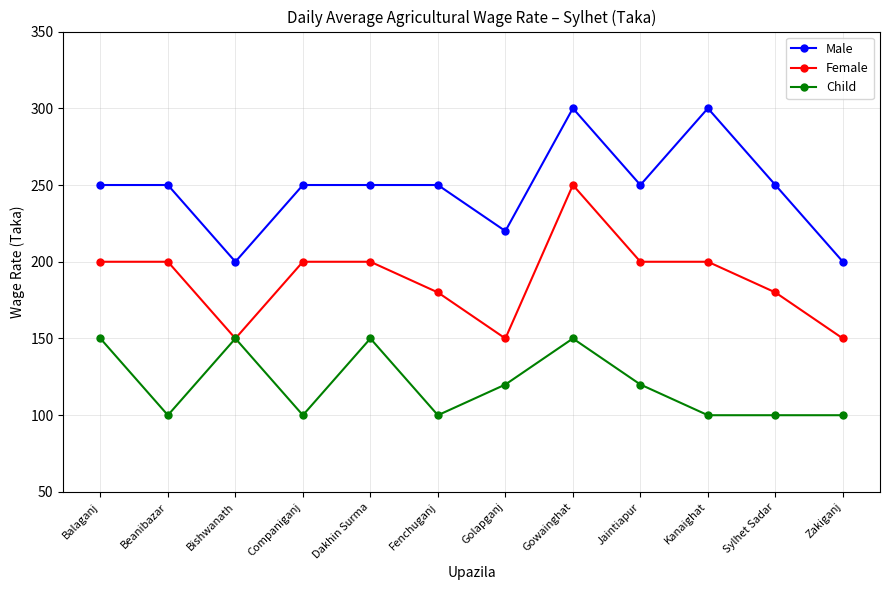

True or false: Female has more than 0 interior local peaks.

True